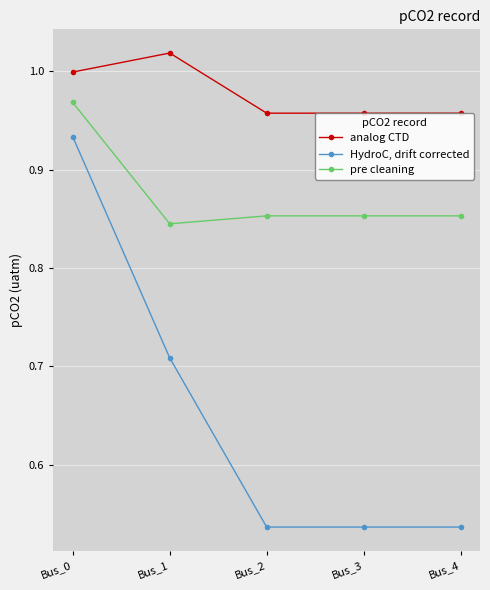

What is the sum of all pre cleaning values?

4.4